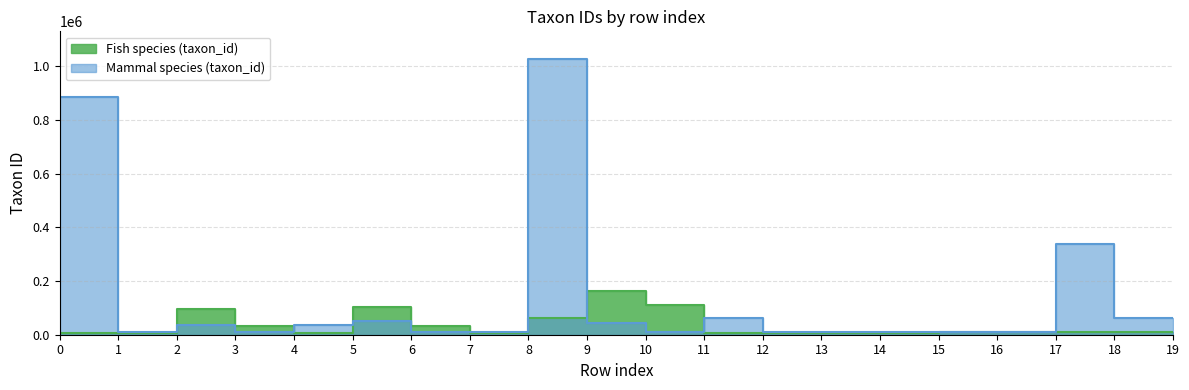

The value of Fish species (taxon_id) at 1 is 7936. True or false?

True